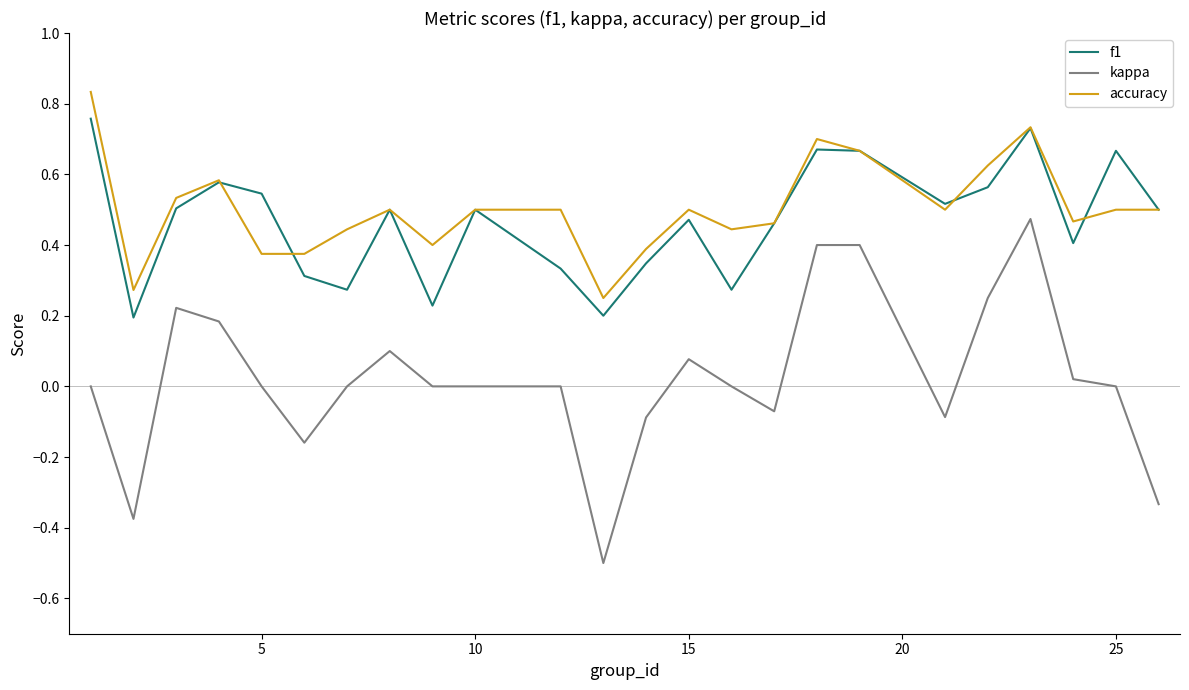

Rank the series by their maximum value, from lowest to highest.

kappa, f1, accuracy